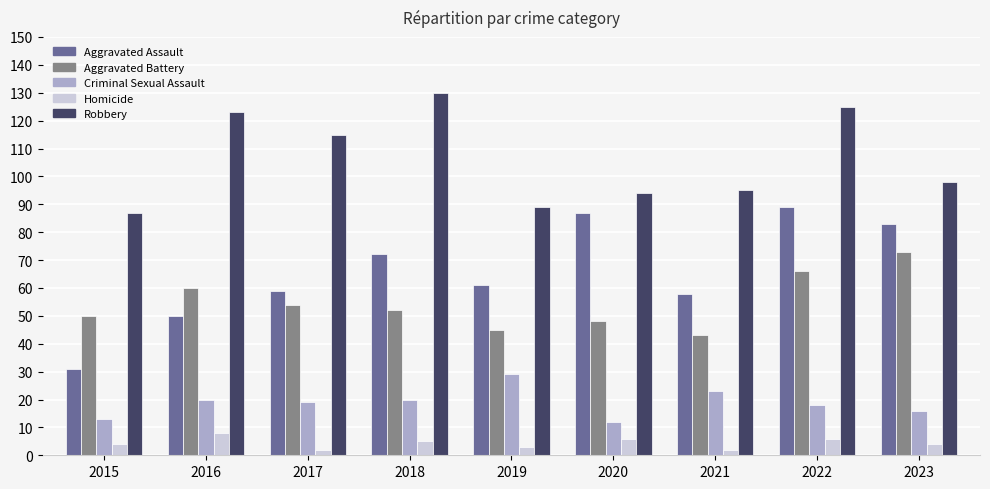

What is the difference between the maximum and minimum values in the Homicide series?

6